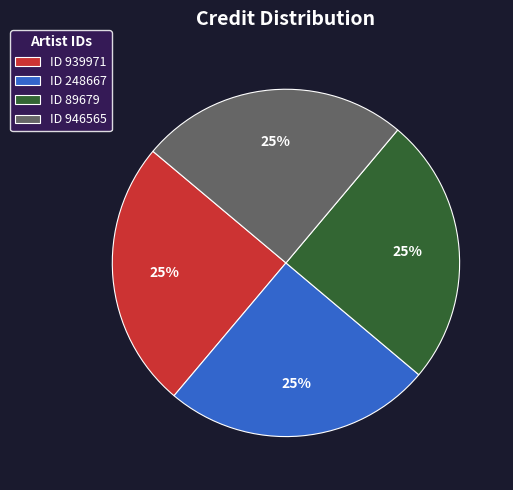

Approximately how many times larger is the value at ID 946565 compared to ID 248667?

1.0